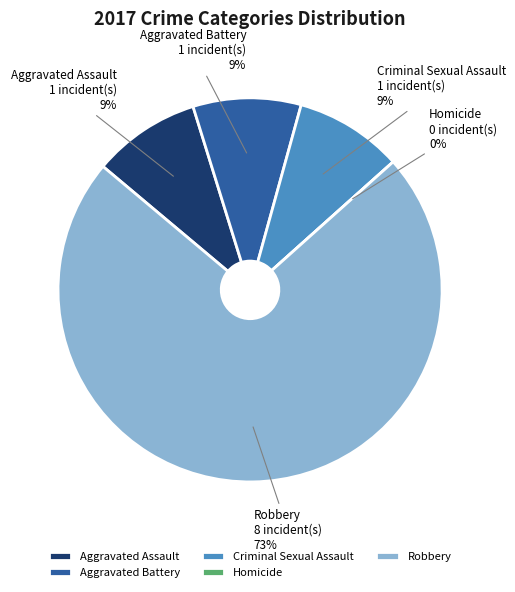

To the nearest percent, what is the average slice percentage?

20%